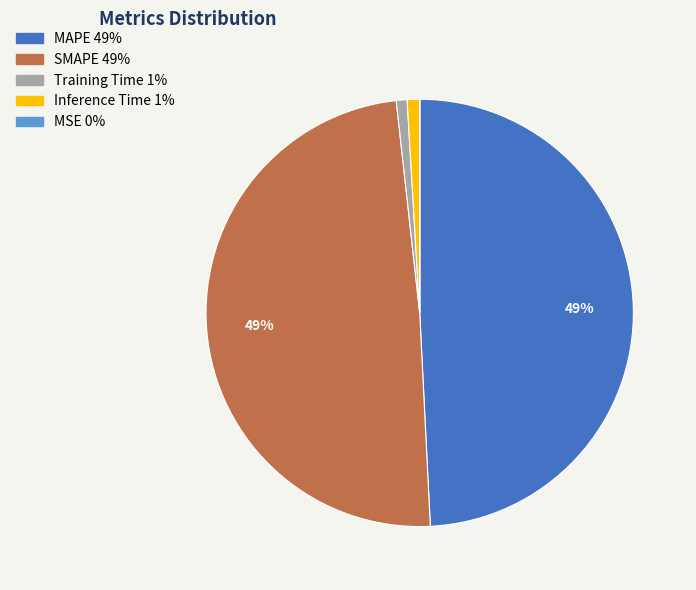

To the nearest percent, what is the difference between the largest and smallest slice percentages?

49%